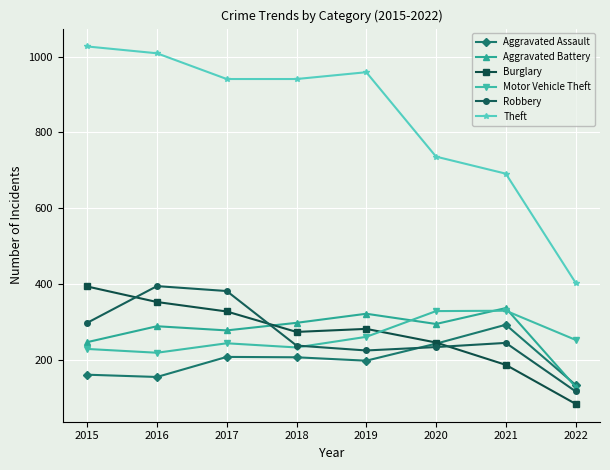

True or false: Motor Vehicle Theft has more than 0 points higher than both neighbors.

True